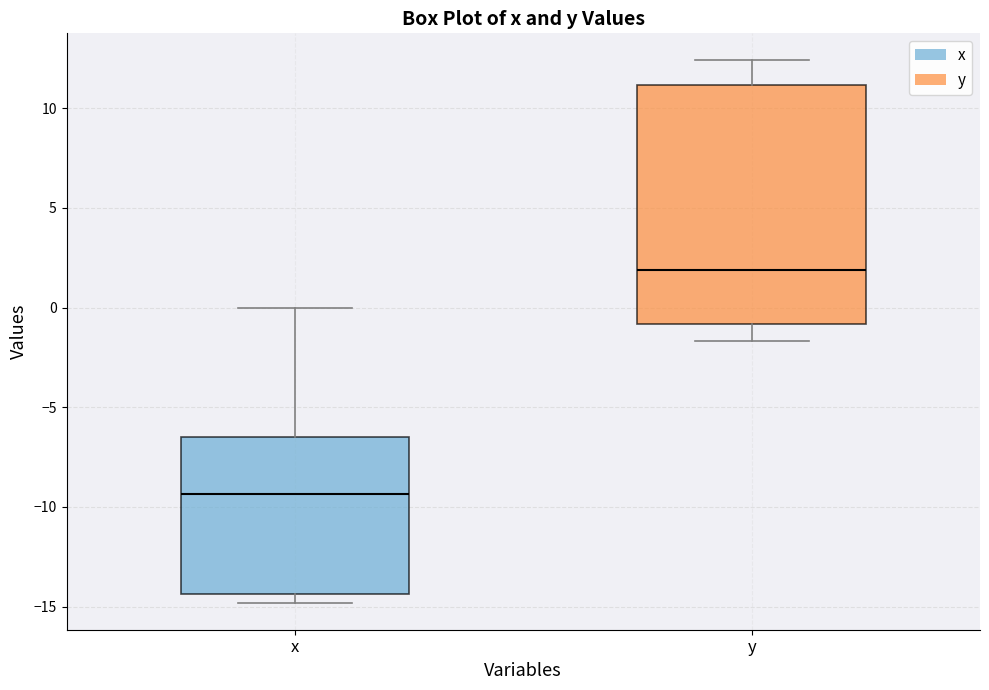

Which box has the highest median line?

y